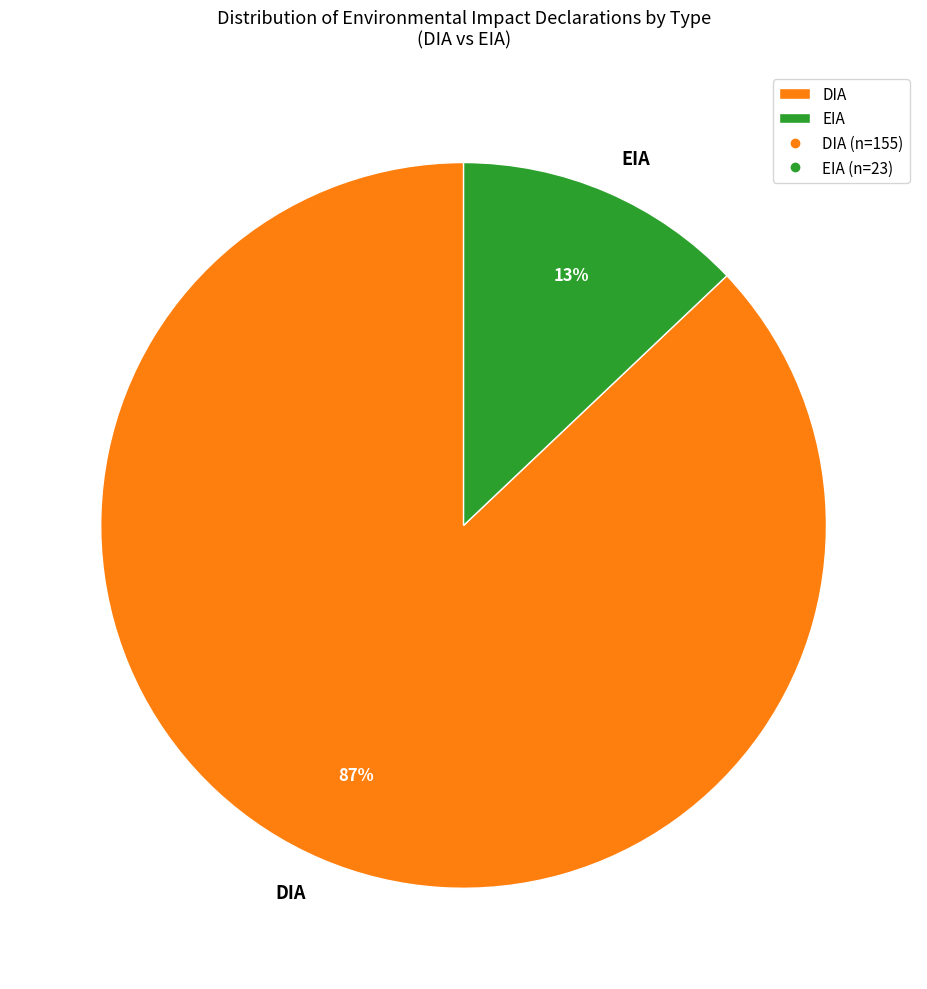

To the nearest percent, what is the difference between the EIA and DIA slice percentages?

74%